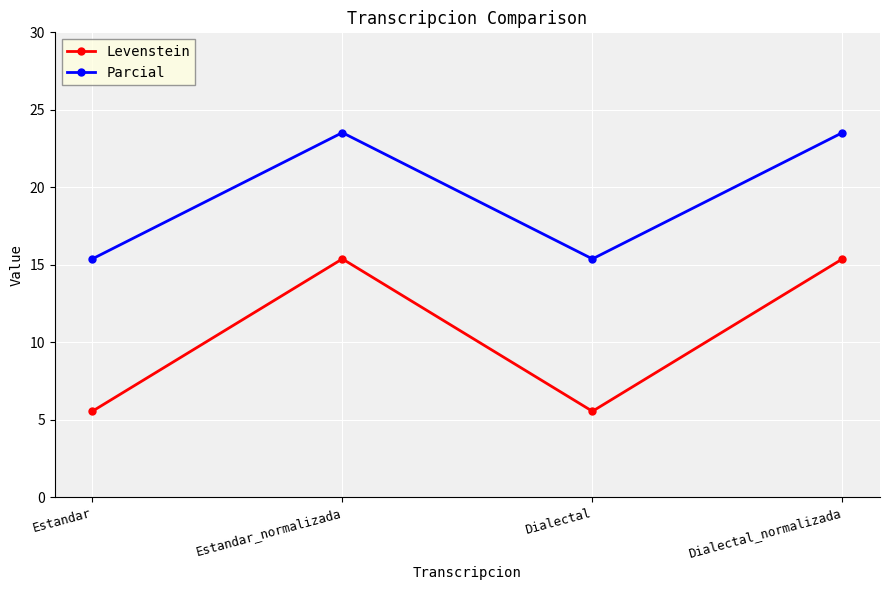

At how many categories does at least one series exceed 12?

4